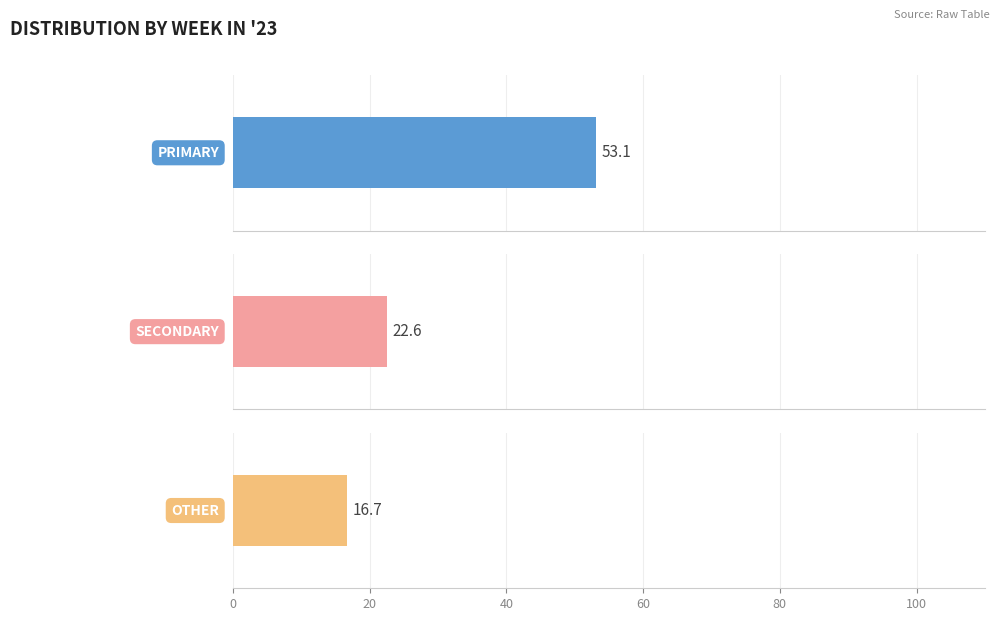

Which series has the largest range (max minus min)?

PRIMARY